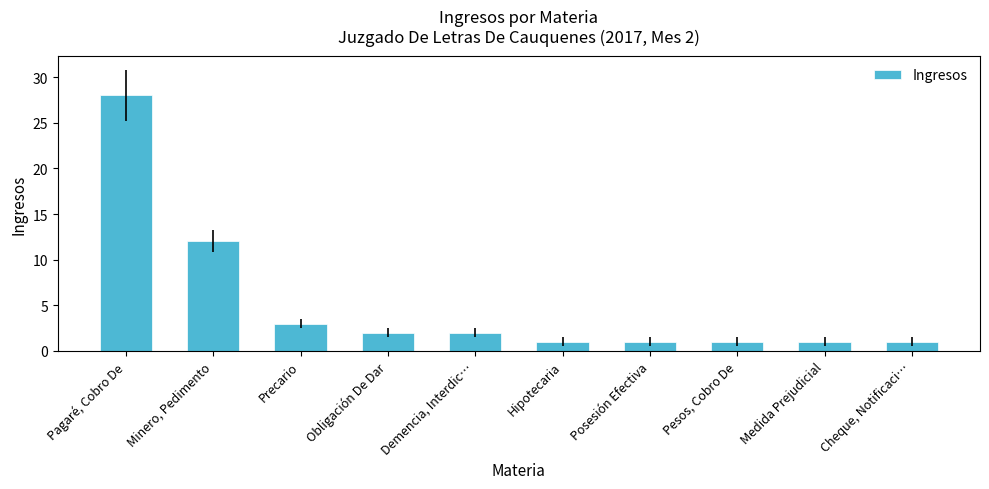

What is the smallest value displayed?

1